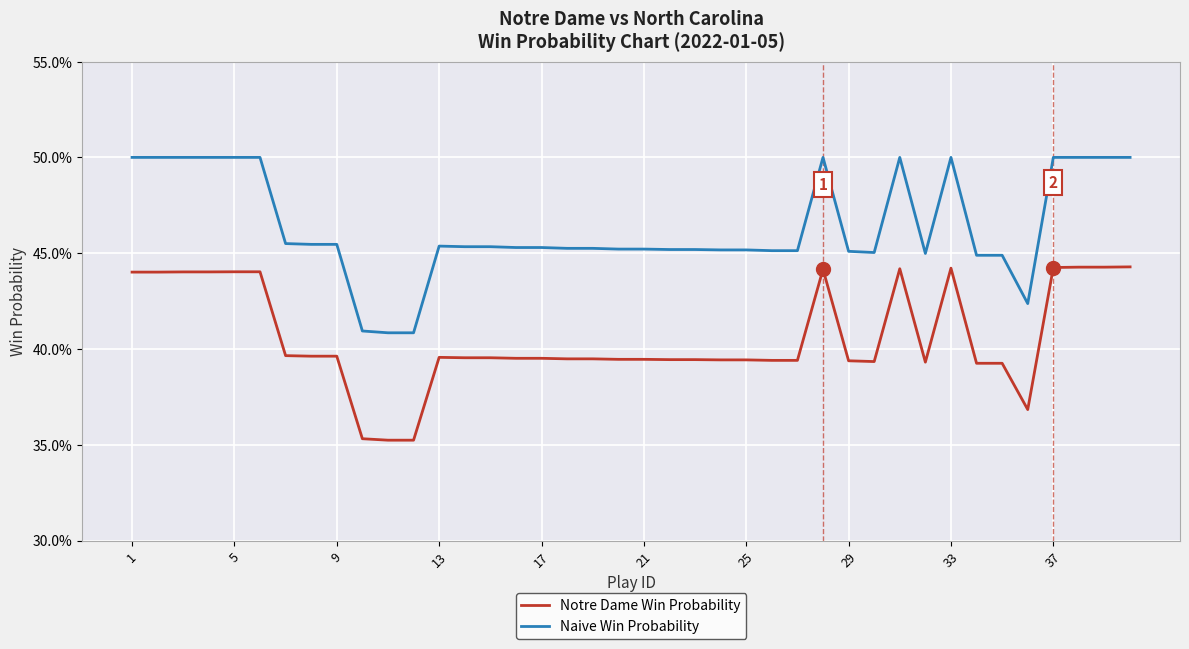

Does the chart display data point markers on the line(s)?

No